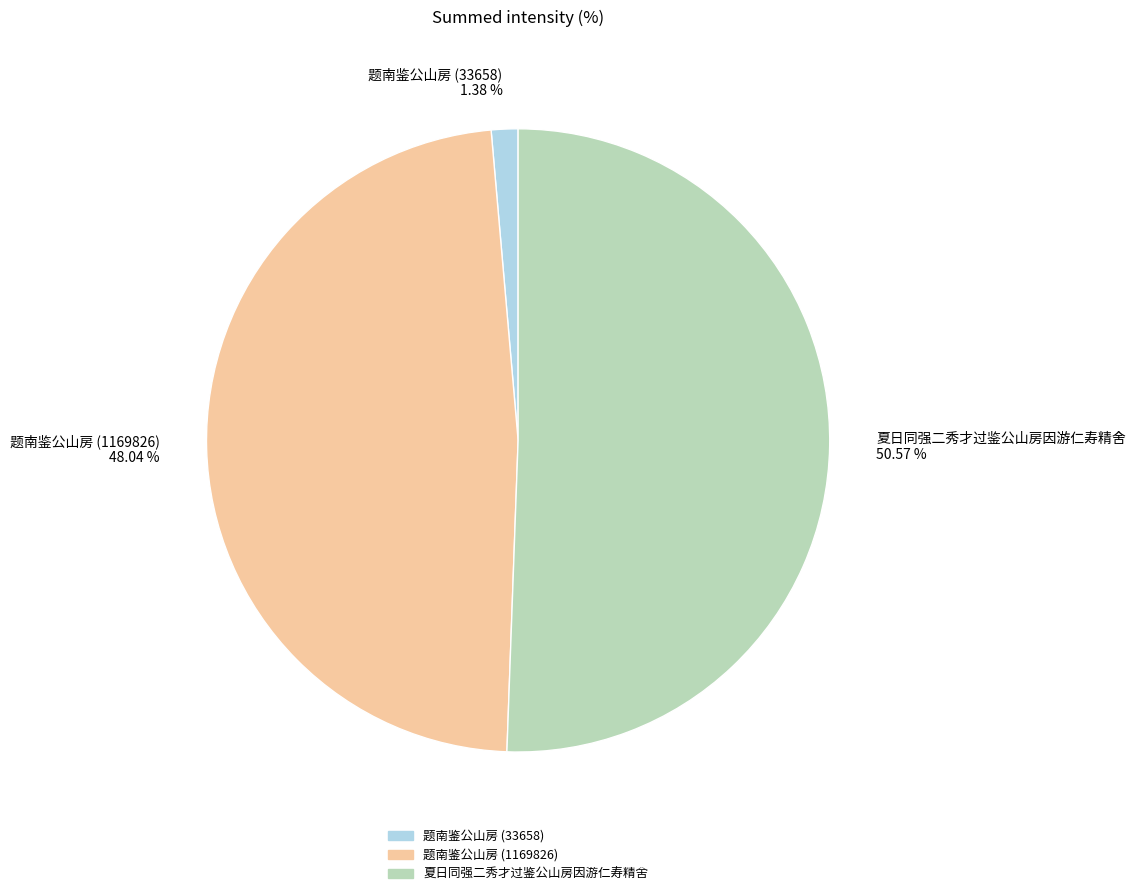

What is the smallest slice in the pie chart?

题南鉴公山房 (33658)